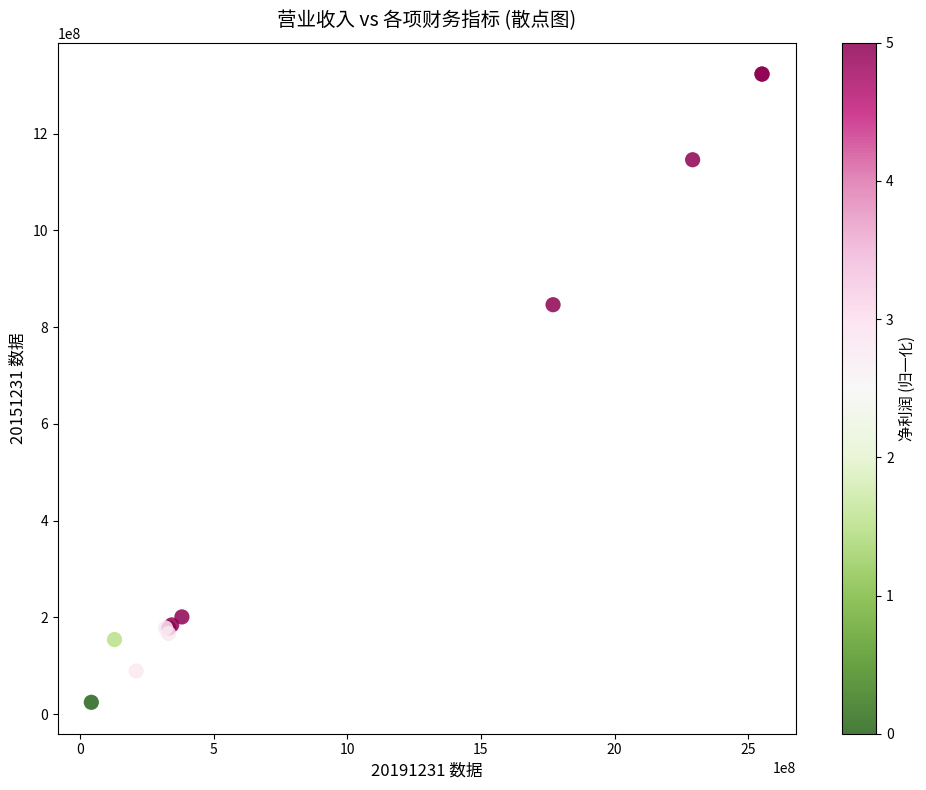

What Y value in the scatter plot is closest to 673828069?

846386953.6